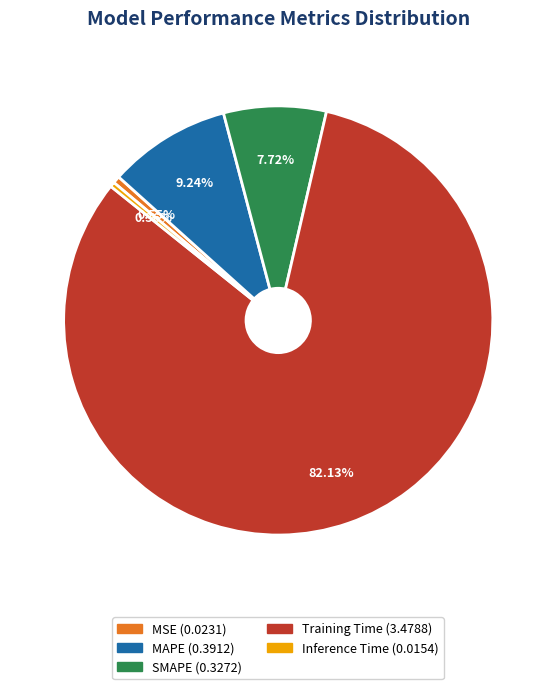

To the nearest percent, what portion does Training Time represent?

82%